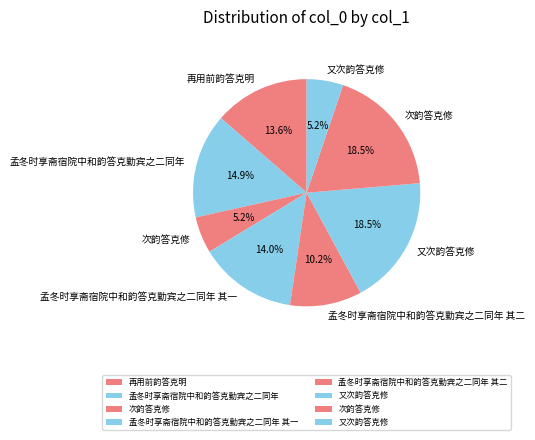

What is the largest slice in the pie chart?

次韵答克修